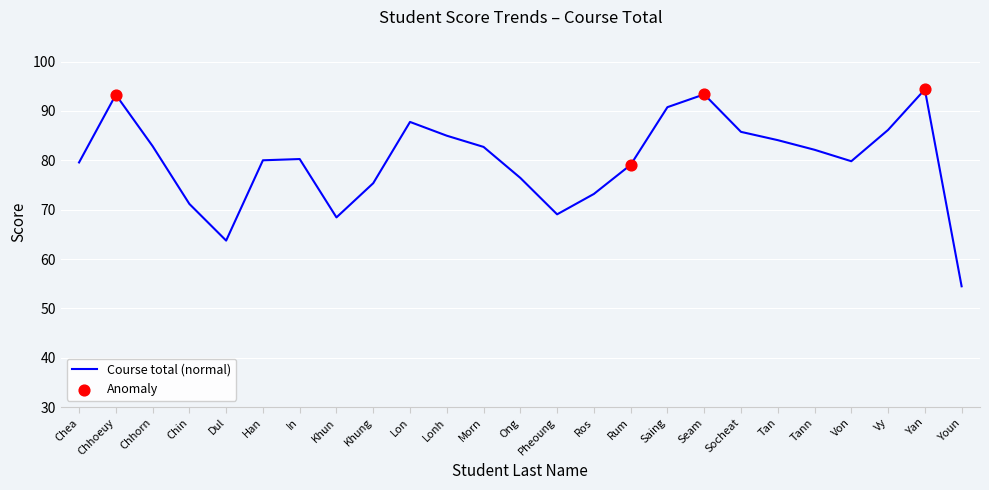

Between Ong and Von, which is larger?

Von